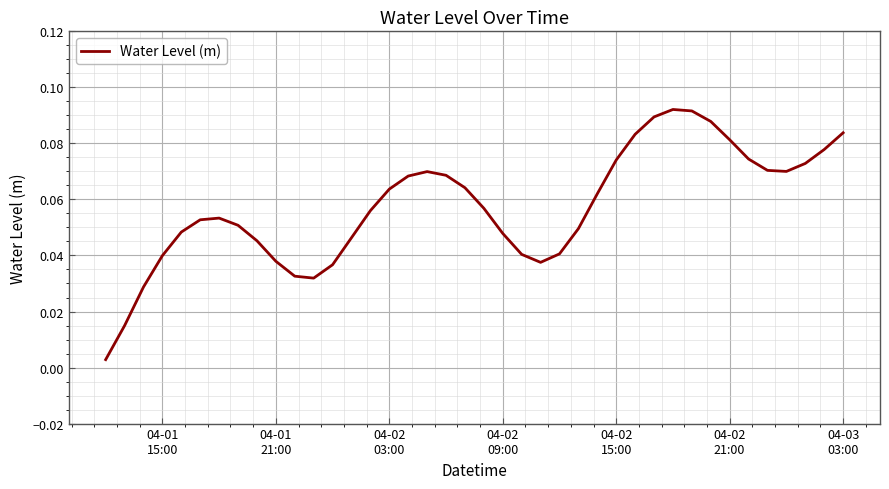

Does the chart display data point markers on the line(s)?

No